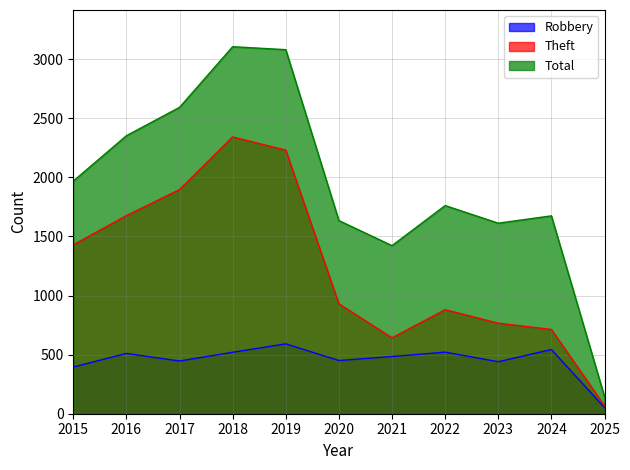

What is the sum of the Robbery values at 2015 and 2024?

938